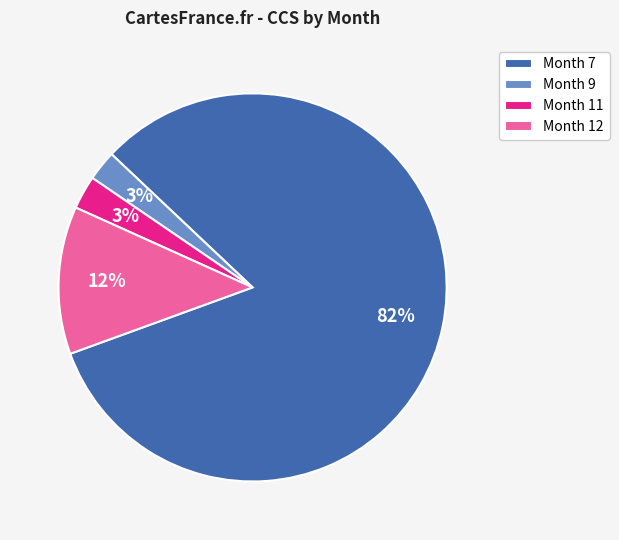

Between Month 12 and Month 7, which is larger?

Month 7